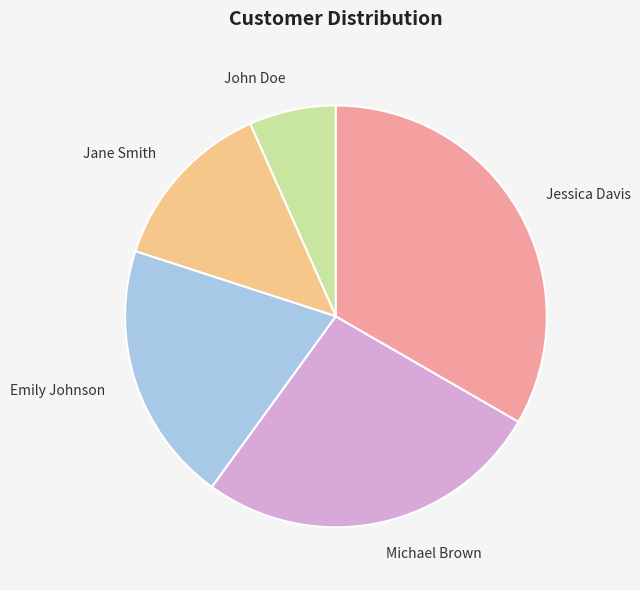

Is there a majority slice in this chart?

No